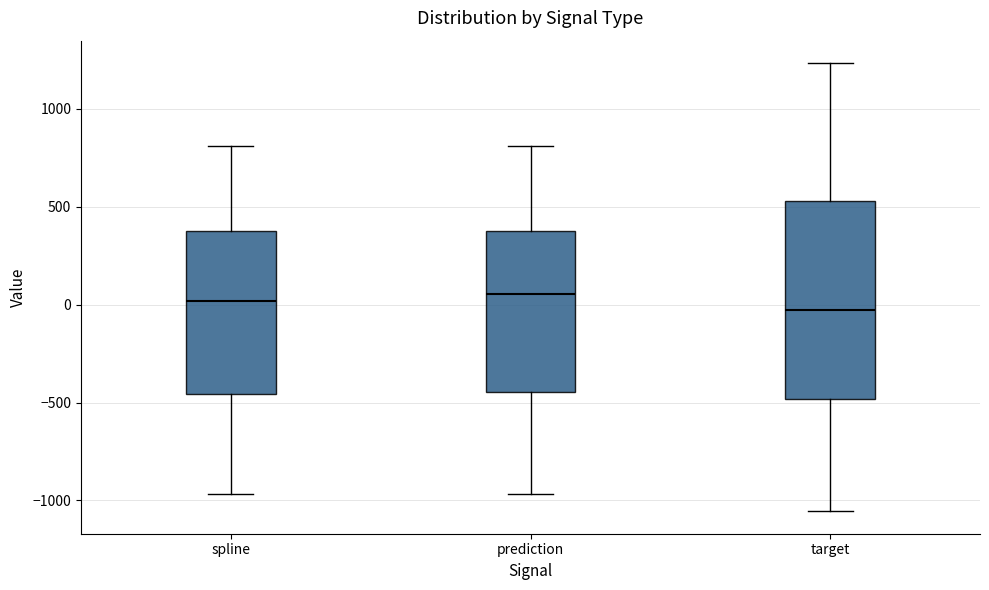

Which box is the tallest, from its lower edge to its upper edge?

target